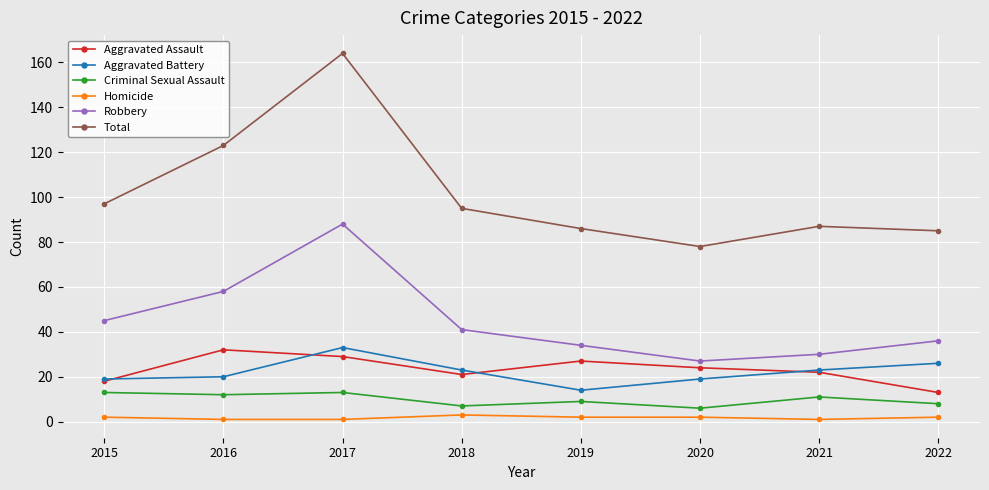

True or false: Criminal Sexual Assault and Aggravated Battery intersect in this chart.

False